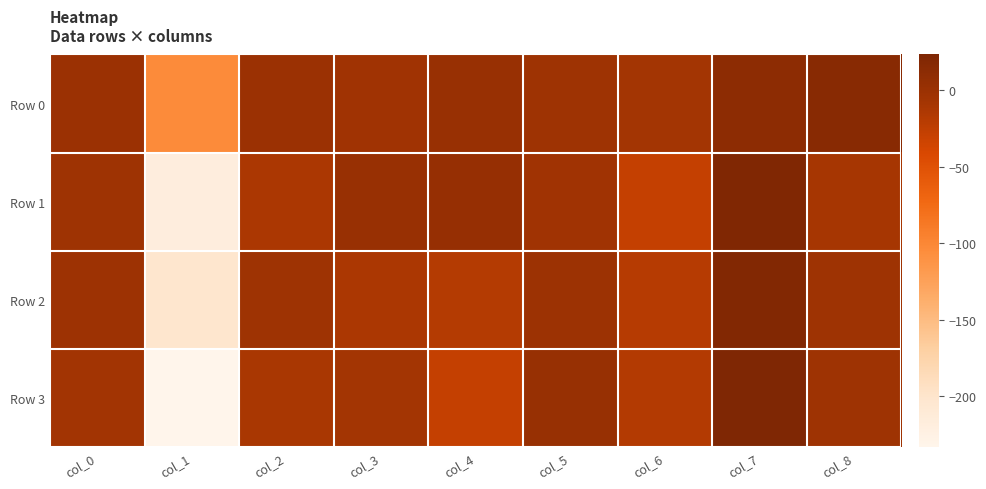

Rank the series by their maximum value, from highest to lowest.

Row 3, Row 1, Row 2, Row 0